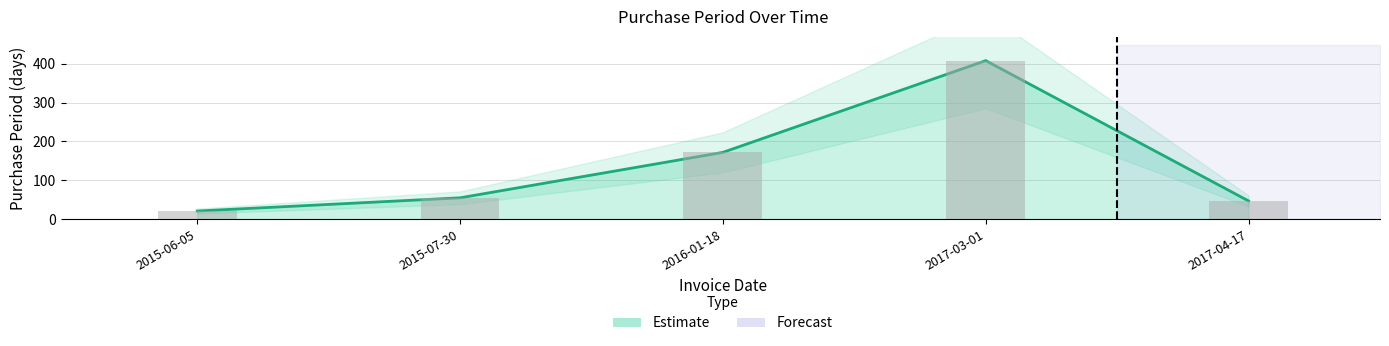

What is the ratio of the value at 2016-01-18 to the value at 2015-06-05?

8.2